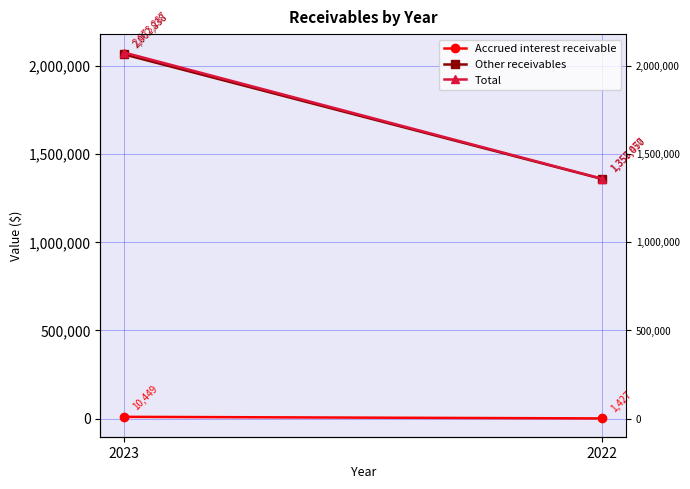

What is the difference between the maximum and minimum values in the Total series?

714810